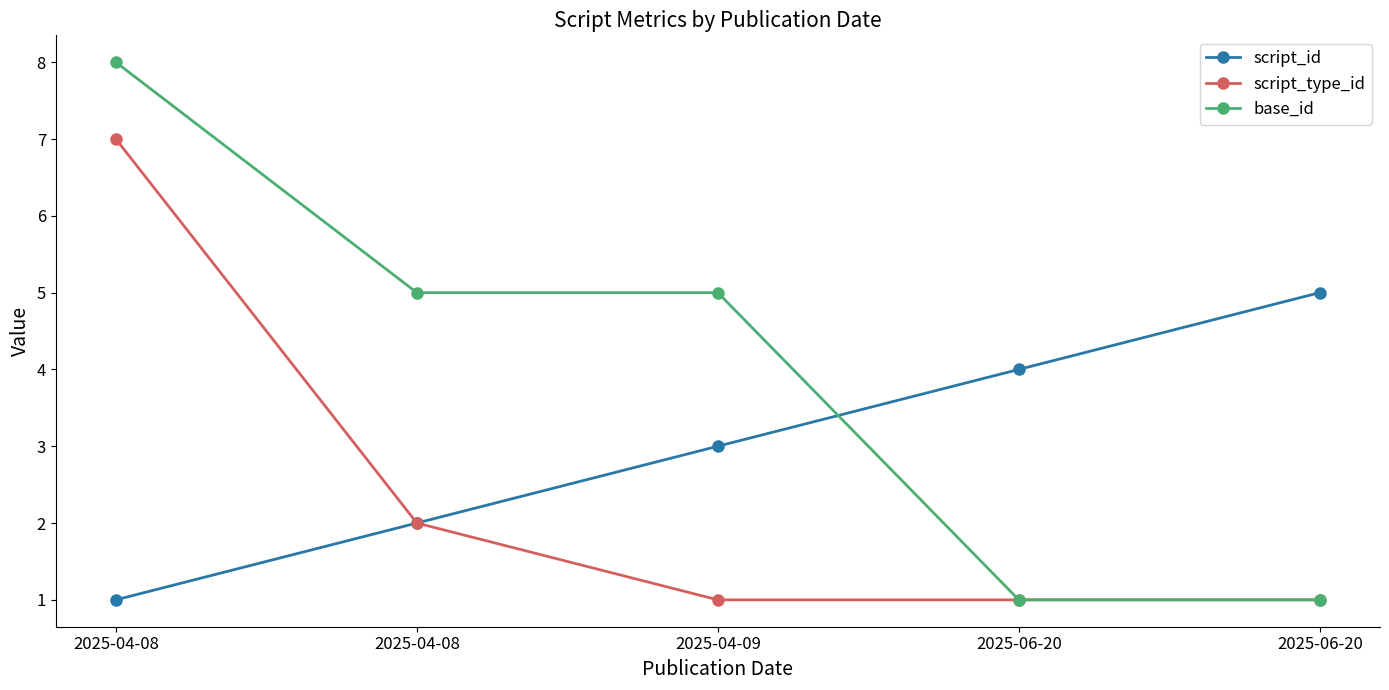

What is the sum of all script_id values?

15